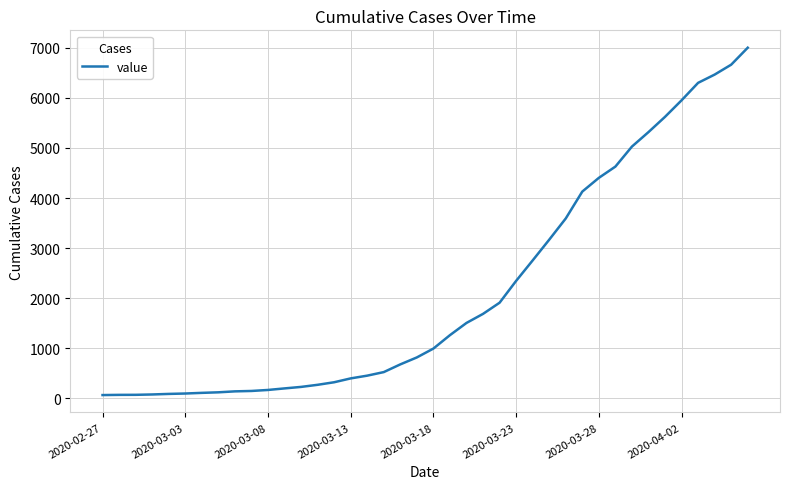

What is the maximum value shown in the chart?

7003